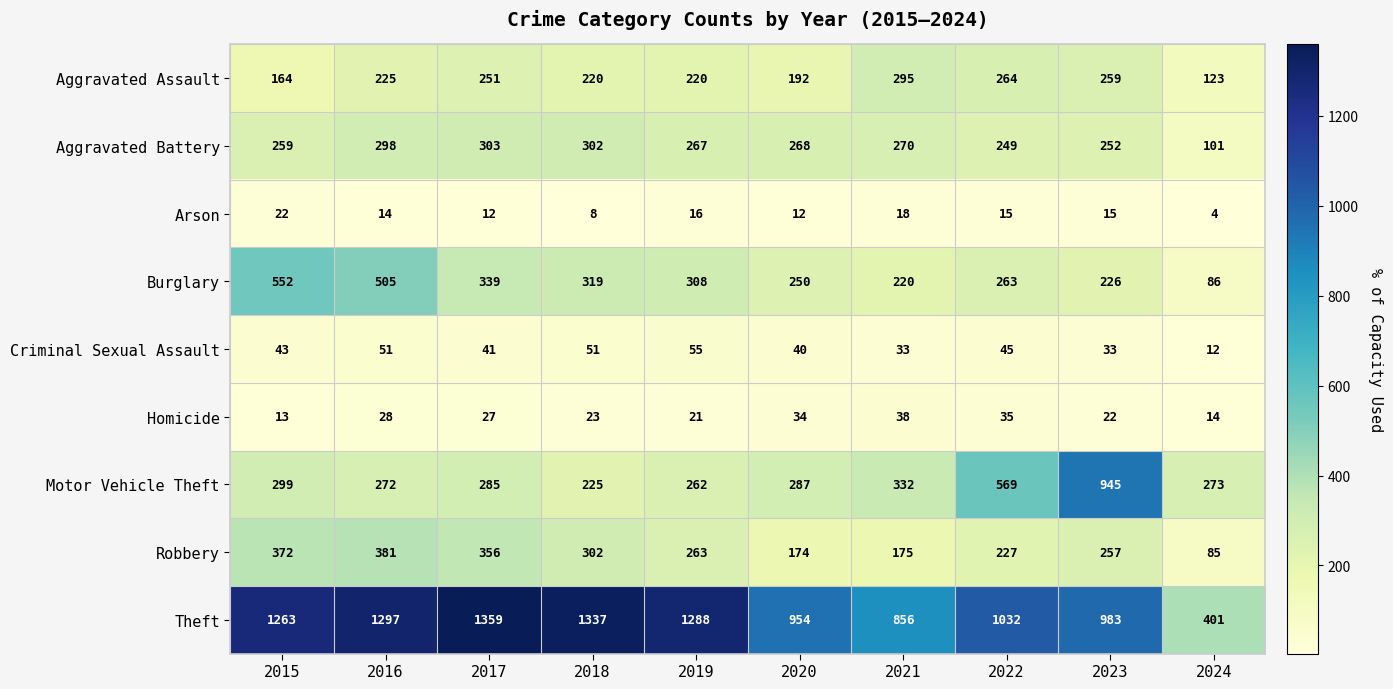

What is the total value across all series at 2024?

1099